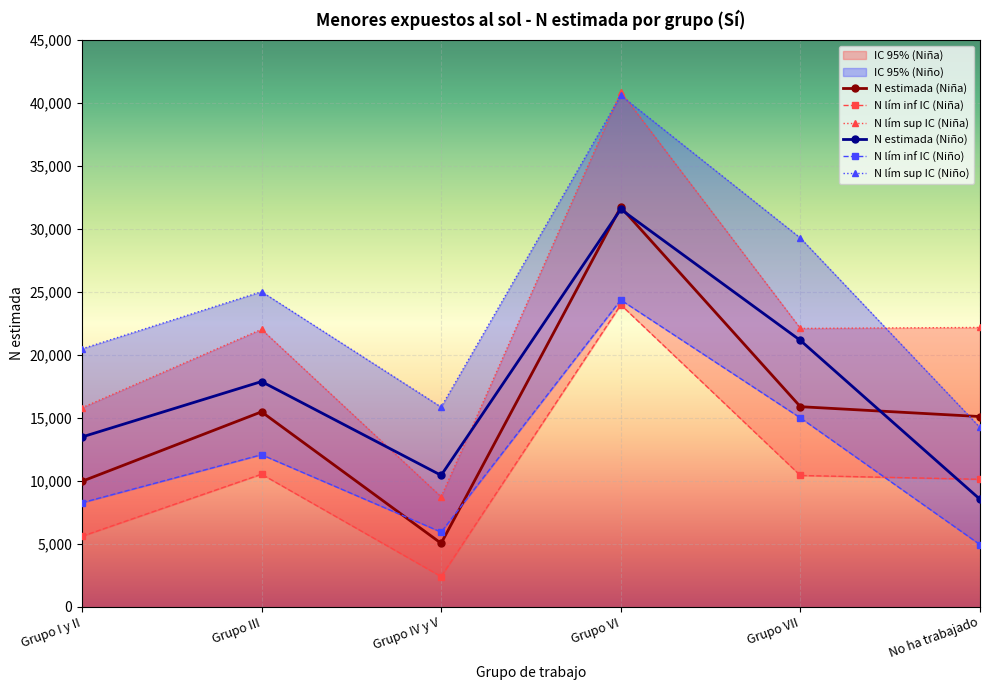

What is the difference between the maximum and second lowest values in the N lím sup IC (Niña) series?

25114